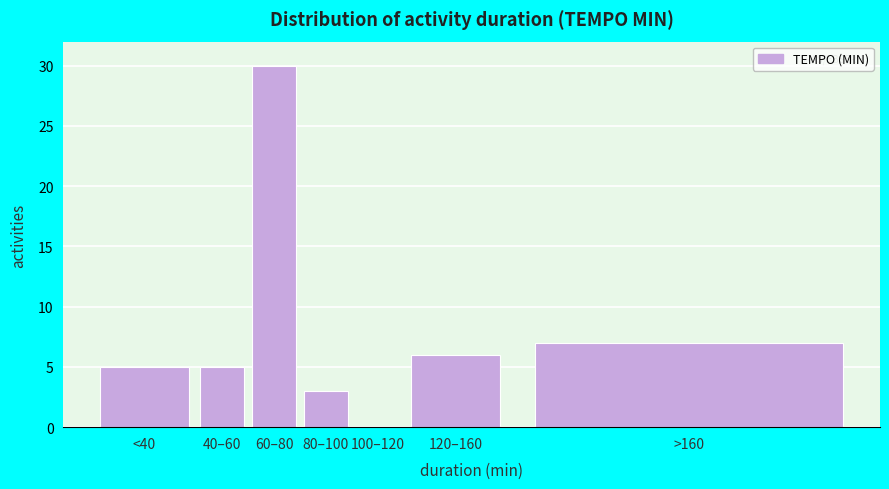

Reading left to right, list all the values displayed in this chart.

<40=5	40–60=5	60–80=30	80–100=3	100–120=0	120–160=6	>160=7